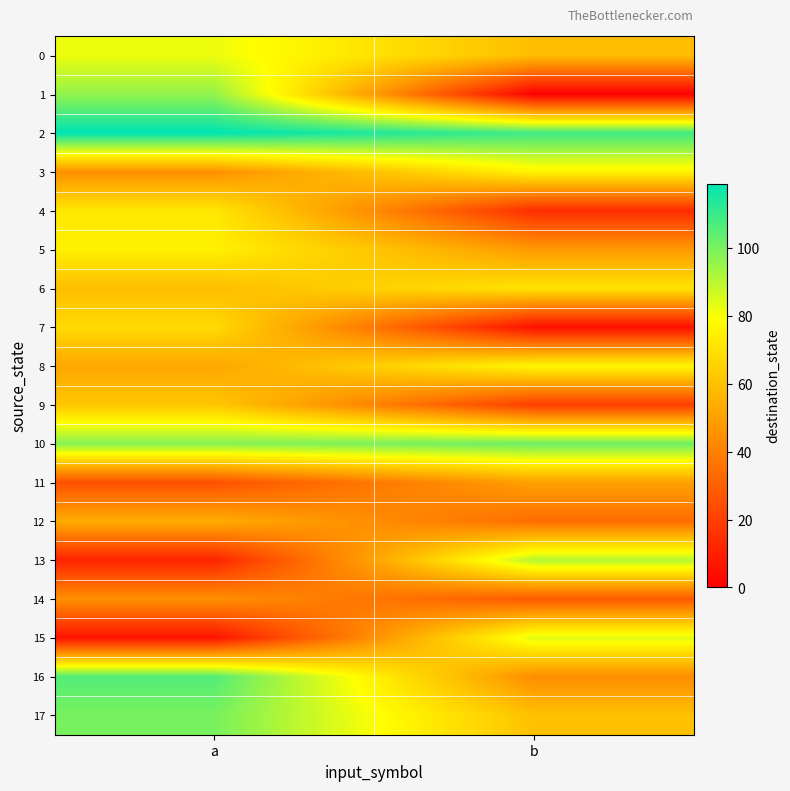

Which series changed the most between a and b?

1